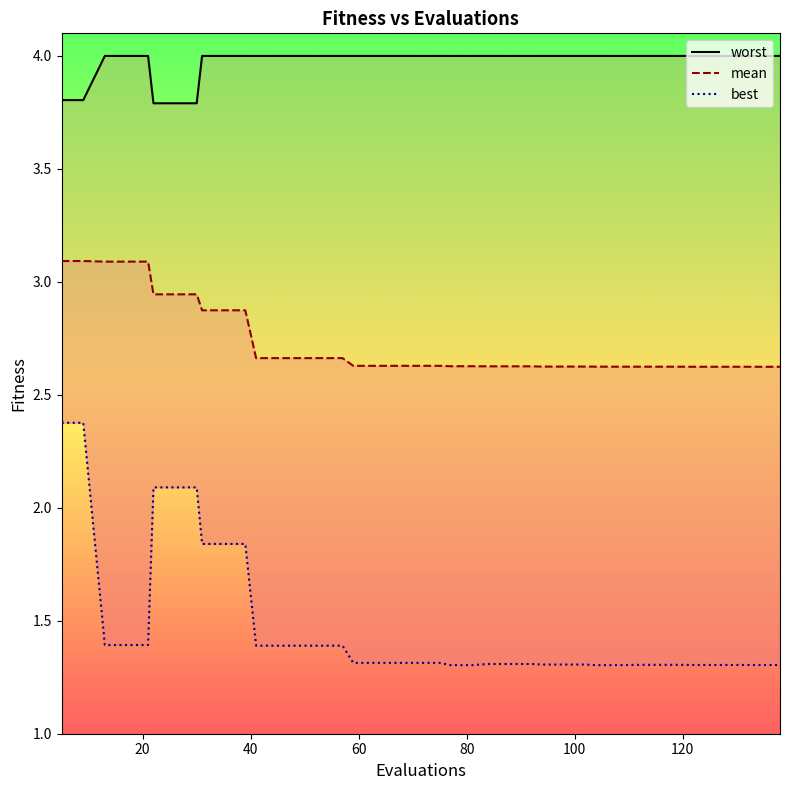

How many distinct data groups are displayed?

3